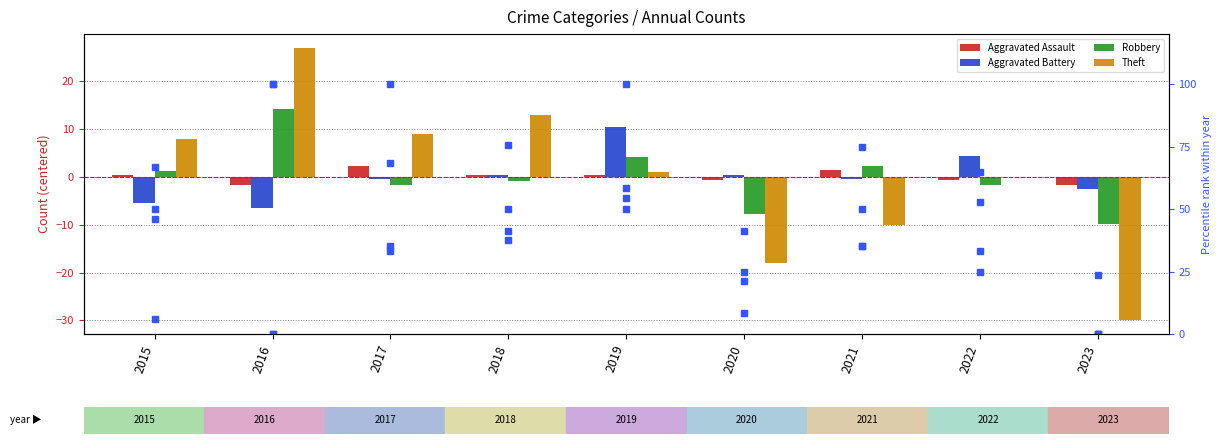

Reading right to left, list all the values displayed in this chart.

Aggravated Assault: -1.7	-0.7	1.3	-0.7	0.3	0.3	2.3	-1.7	0.3
Aggravated Battery: -2.6	4.4	-0.6	0.4	10.4	0.4	-0.6	-6.6	-5.6
Robbery: -9.8	-1.8	2.2	-7.8	4.2	-0.8	-1.8	14.2	1.2
Theft: -30.0	0.0	-10.0	-18.0	1.0	13.0	9.0	27.0	8.0
Aggravated Assault pct: 0.0	25.0	75.0	25.0	50.0	50.0	100.0	0.0	50.0